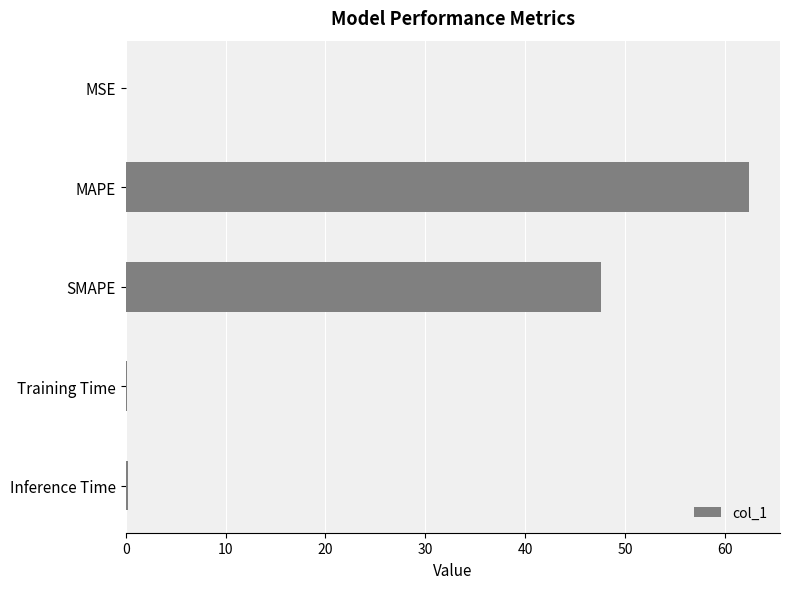

Is it true that the value at MAPE is 39.6?

False